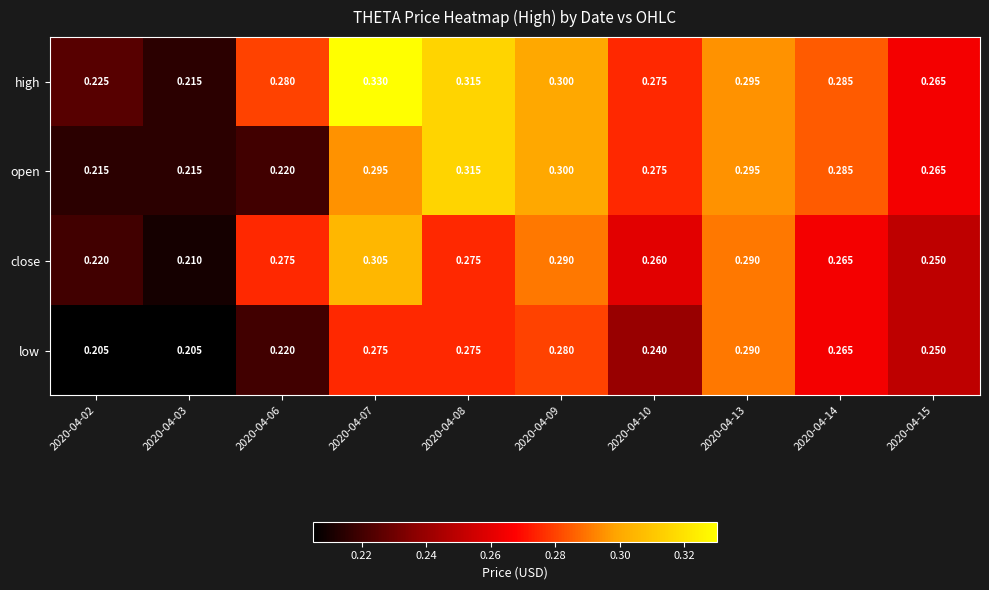

Between 2020-04-06 and 2020-04-15, which series saw the biggest shift?

open